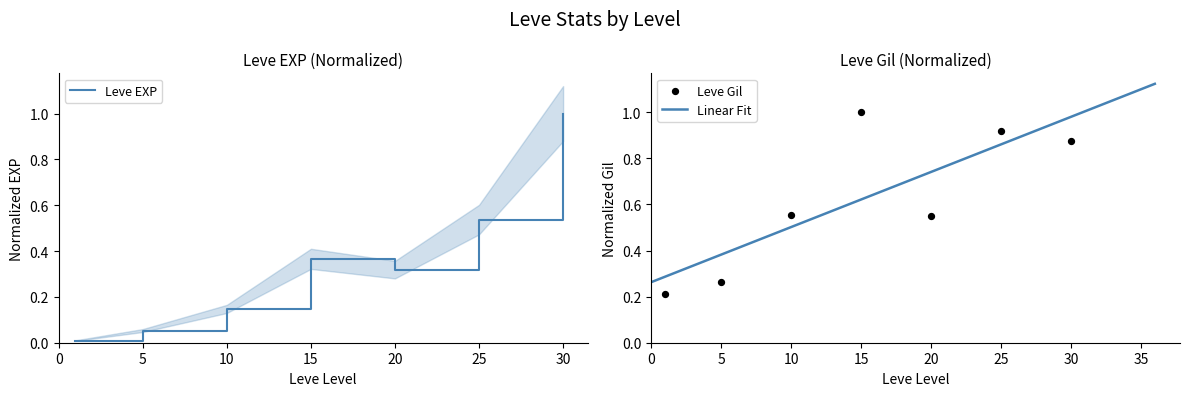

Which series reaches the minimum Y coordinate?

Leve EXP